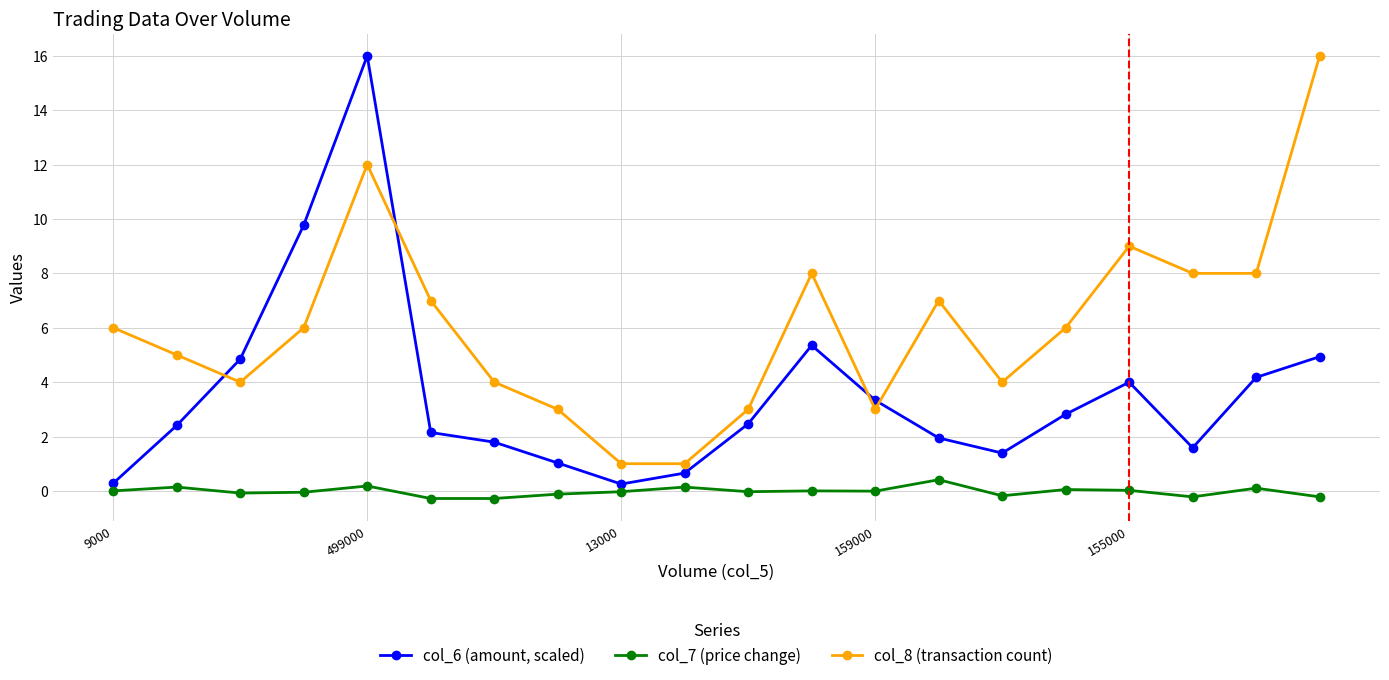

How many series are shown in this chart?

3